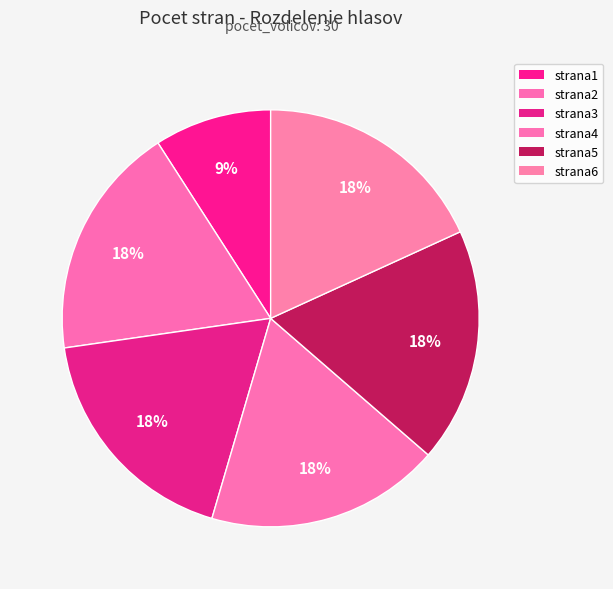

What percentage is the strana6 slice, to the nearest percent?

18%